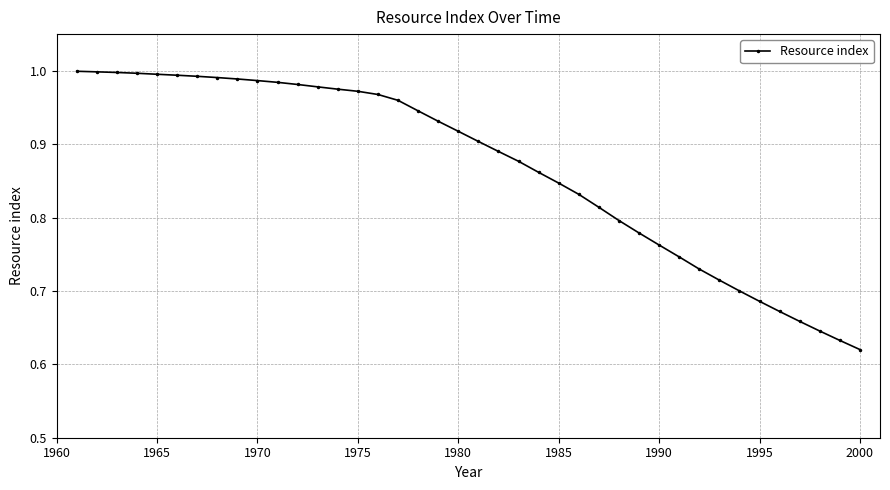

What is the difference between the maximum and minimum values?

0.4